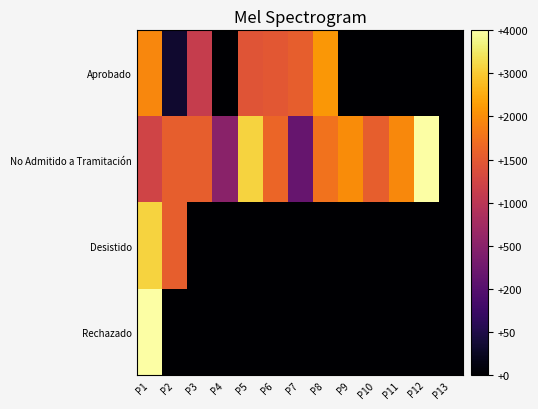

What is the total value across all series at P7?

3.3